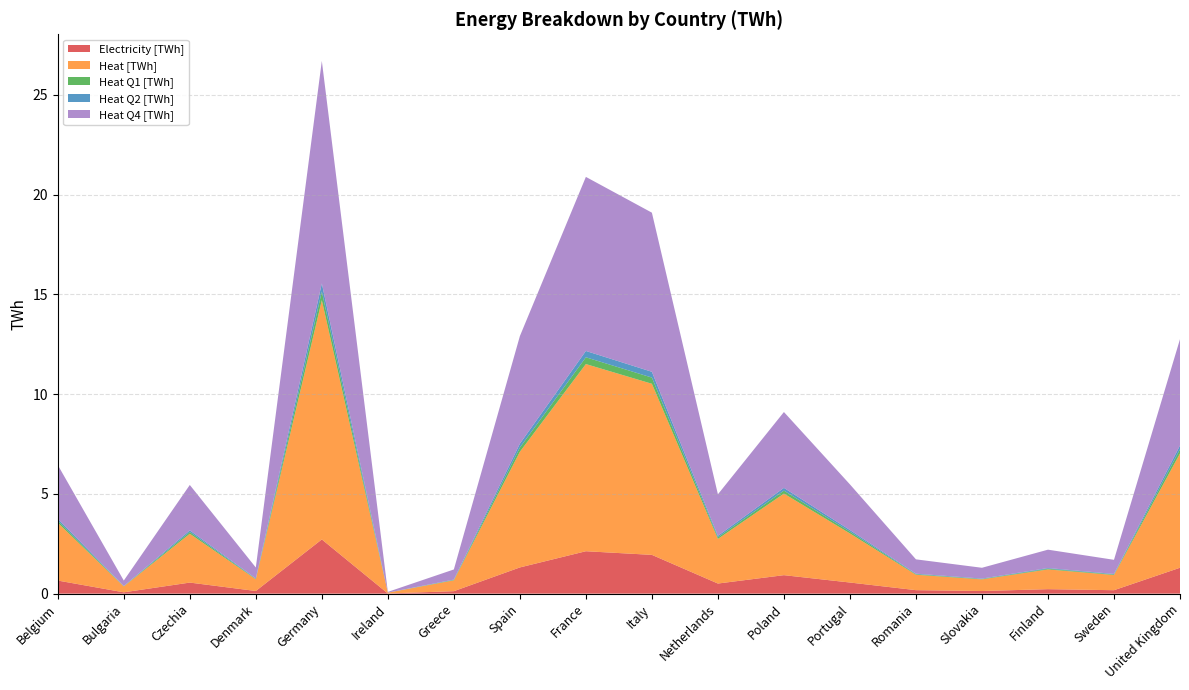

Reading left to right, extract all data points from this chart.

Electricity [TWh]: Belgium=0.7	Bulgaria=0.1	Czechia=0.6	Denmark=0.1	Germany=2.7	Ireland=0.0	Greece=0.1	Spain=1.3	France=2.1	Italy=1.9	Netherlands=0.5	Poland=0.9	Portugal=0.6	Romania=0.2	Slovakia=0.1	Finland=0.2	Sweden=0.2	United Kingdom=1.3
Heat [TWh]: Belgium=2.9	Bulgaria=0.3	Czechia=2.4	Denmark=0.6	Germany=12.0	Ireland=0.0	Greece=0.5	Spain=5.8	France=9.4	Italy=8.6	Netherlands=2.2	Poland=4.1	Portugal=2.5	Romania=0.8	Slovakia=0.6	Finland=1.0	Sweden=0.8	United Kingdom=5.7
Heat Q1 [TWh]: Belgium=0.1	Bulgaria=0.0	Czechia=0.1	Denmark=0.0	Germany=0.4	Ireland=0.0	Greece=0.0	Spain=0.2	France=0.3	Italy=0.3	Netherlands=0.1	Poland=0.1	Portugal=0.1	Romania=0.0	Slovakia=0.0	Finland=0.0	Sweden=0.0	United Kingdom=0.2
Heat Q2 [TWh]: Belgium=0.1	Bulgaria=0.0	Czechia=0.1	Denmark=0.0	Germany=0.4	Ireland=0.0	Greece=0.0	Spain=0.2	France=0.3	Italy=0.3	Netherlands=0.1	Poland=0.1	Portugal=0.1	Romania=0.0	Slovakia=0.0	Finland=0.0	Sweden=0.0	United Kingdom=0.2
Heat Q4 [TWh]: Belgium=2.7	Bulgaria=0.3	Czechia=2.3	Denmark=0.5	Germany=11.2	Ireland=0.0	Greece=0.5	Spain=5.4	France=8.7	Italy=8.0	Netherlands=2.1	Poland=3.8	Portugal=2.3	Romania=0.7	Slovakia=0.5	Finland=0.9	Sweden=0.7	United Kingdom=5.3